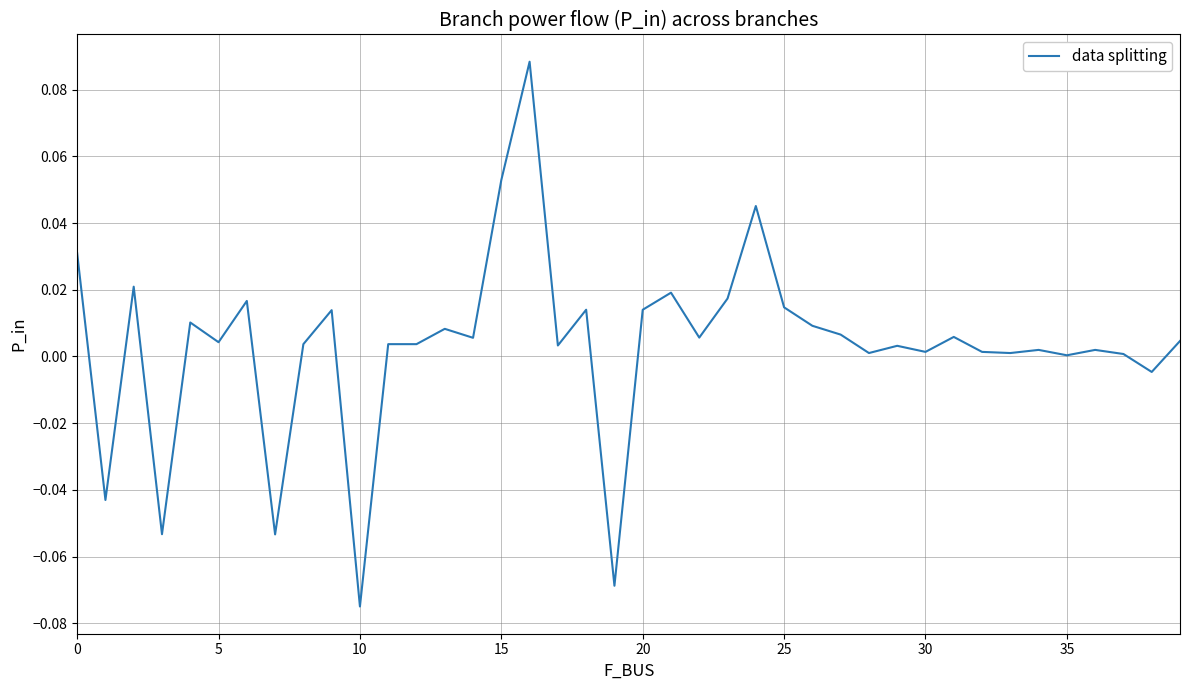

Is this an area chart (filled region under the line)?

No